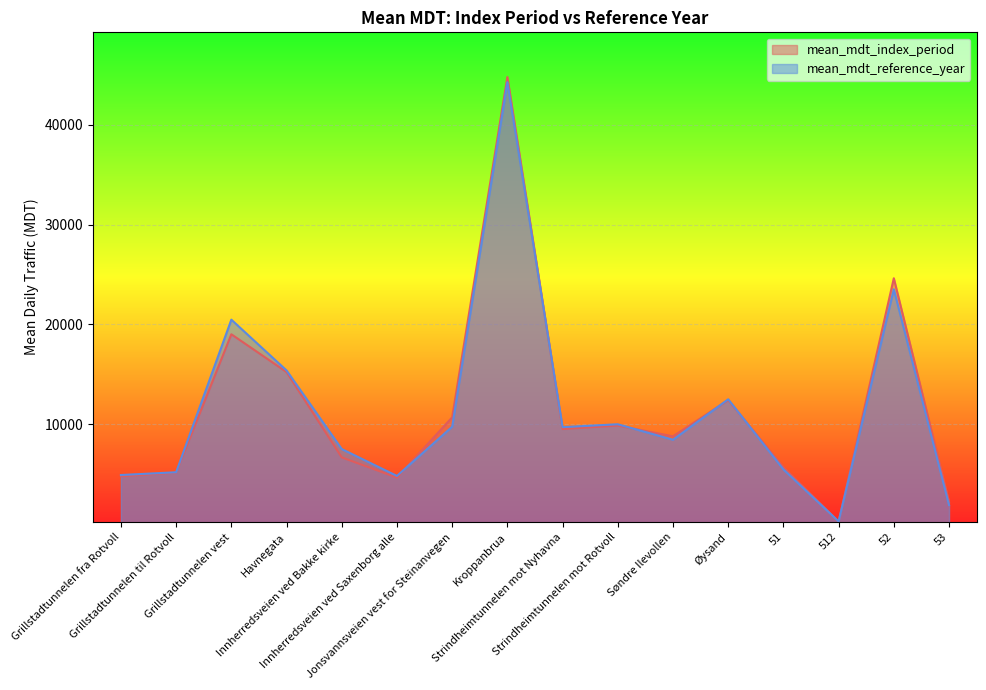

What is the label of the 13th point from the right?

Havnegata